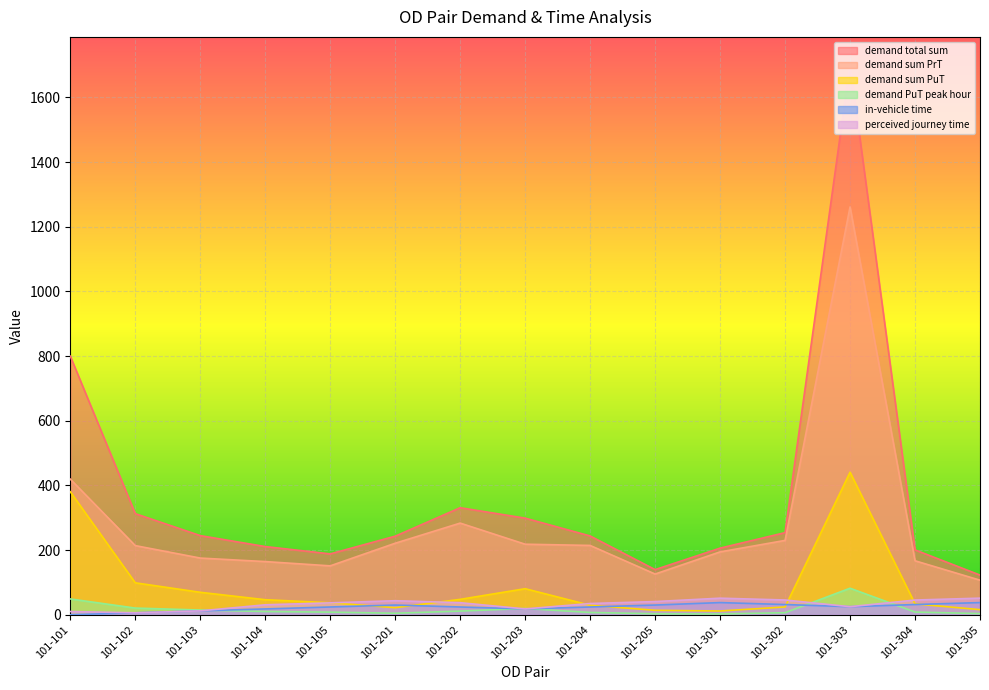

At which label does demand sum PrT first exceed 213?

101-101